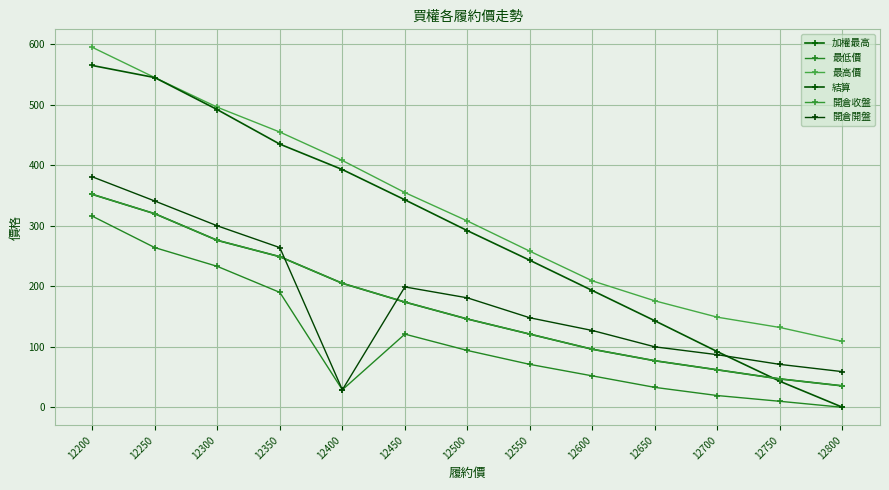

Reading left to right, extract all data points from this chart.

加權最高: 352.0	320.0	276.0	249.0	205.0	174.0	146.0	121.0	96.0	77.0	62.0	47.0	35.5
最低價: 316.0	264.0	233.0	190.0	29.0	121.0	94.0	71.0	52.0	33.0	19.5	10.0	0.1
最高價: 595.0	545.0	496.0	455.0	408.0	355.0	308.0	258.0	209.0	176.0	149.0	132.0	109.0
結算: 565.0	545.0	492.0	435.0	393.0	343.0	292.0	243.0	193.0	143.0	92.0	43.0	0.2
開倉收盤: 352.0	320.0	276.0	249.0	205.0	174.0	146.0	121.0	96.0	77.0	62.0	47.0	35.5
開倉開盤: 381.0	341.0	300.0	264.0	29.0	199.0	181.0	148.0	127.0	100.0	87.0	71.0	59.0